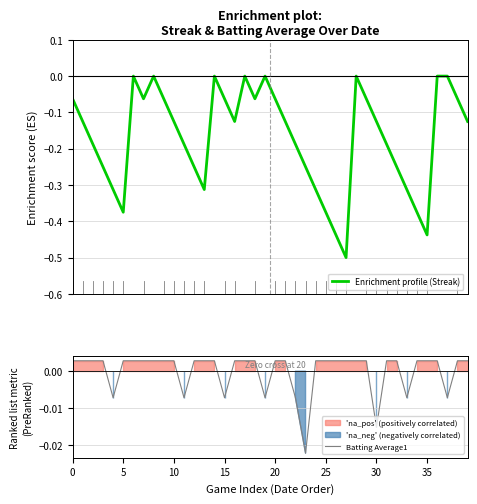

In Enrichment profile (Streak), how many points are lower than both neighbors (excluding endpoints)?

7